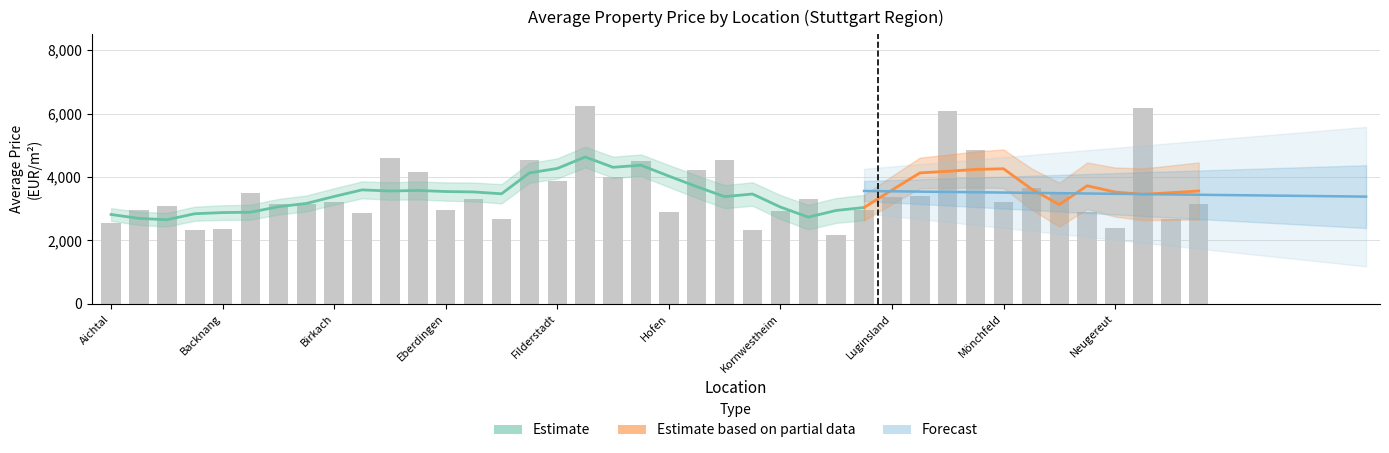

Where is the data nearest to the value 4202?

Kaltental